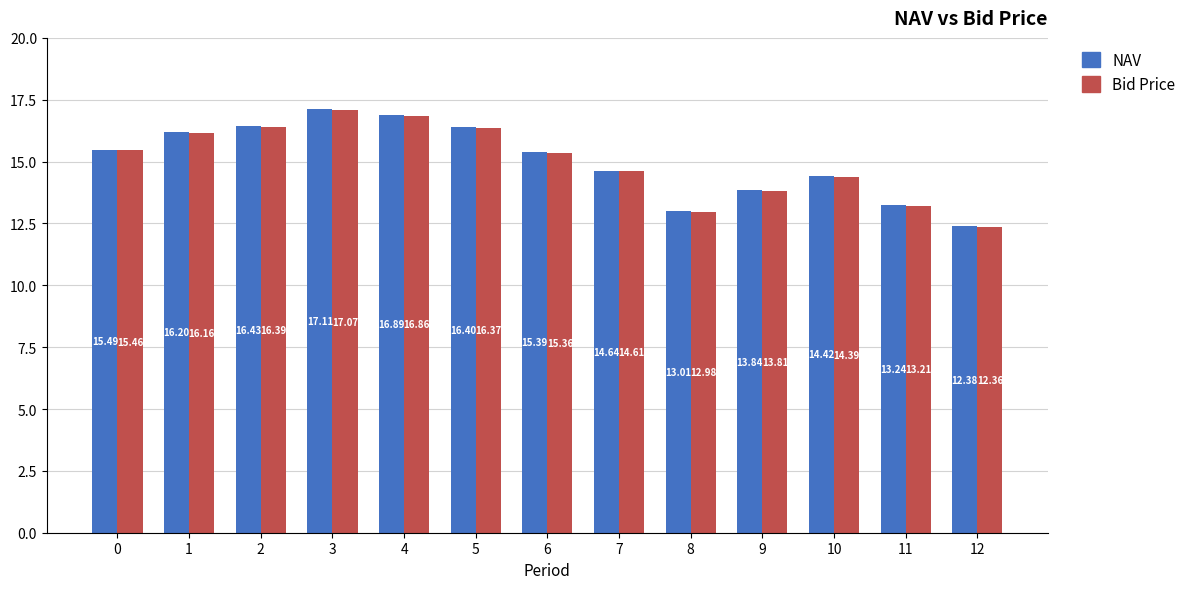

List the series in order of their overall mean, lowest first.

Bid Price, NAV